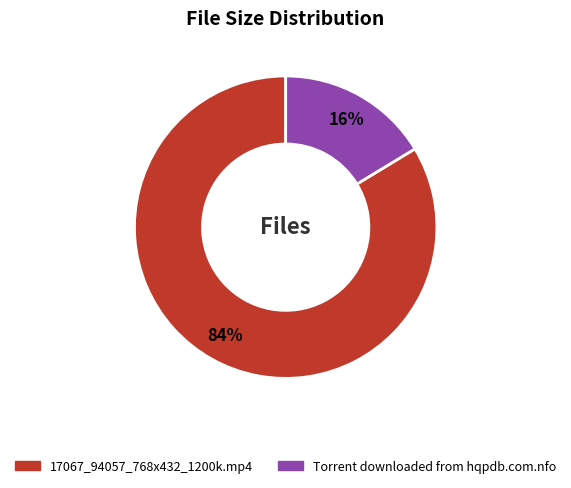

True or false: Torrent downloaded from hqpdb.com.nfo accounts for 6% of the total.

False